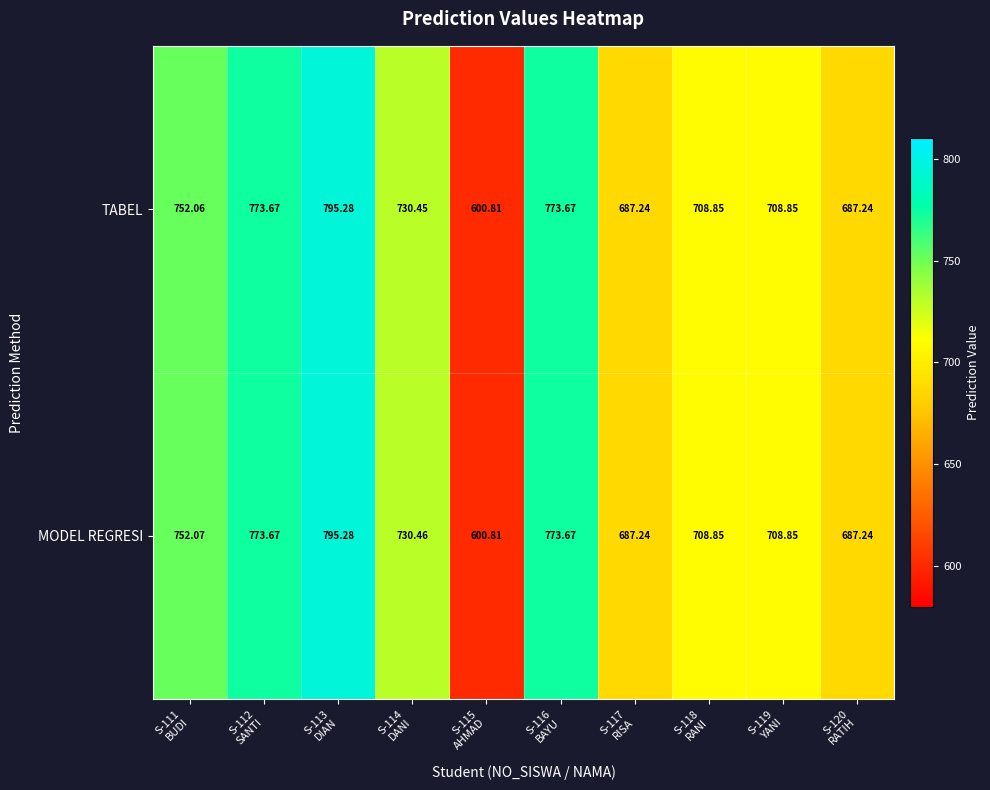

Which series has the largest total across all categories?

MODEL REGRESI